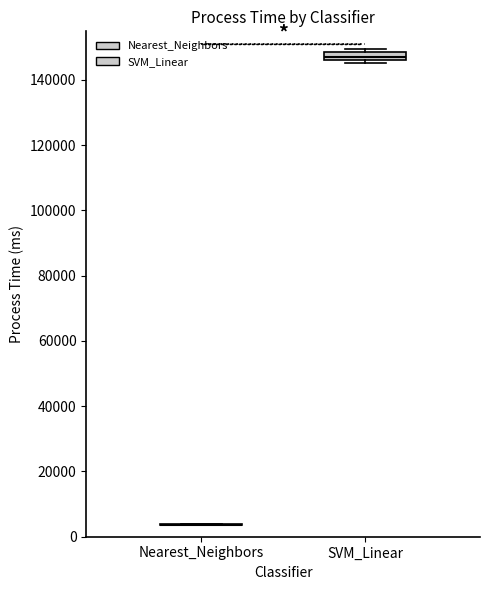

Which box is the tallest, from its lower edge to its upper edge?

SVM_Linear